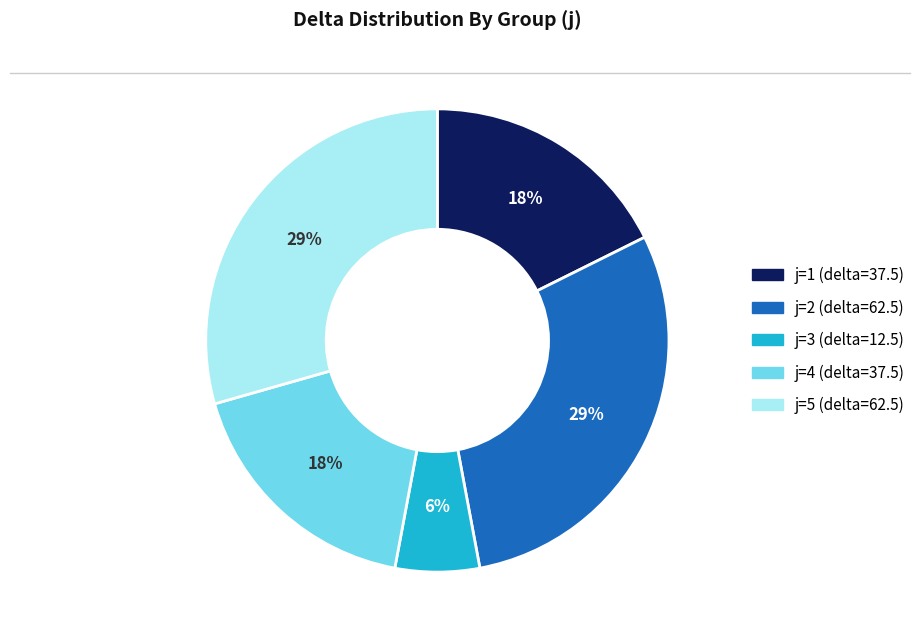

Is the sum of j=1 (delta=37.5) and j=4 (delta=37.5) greater than half?

No